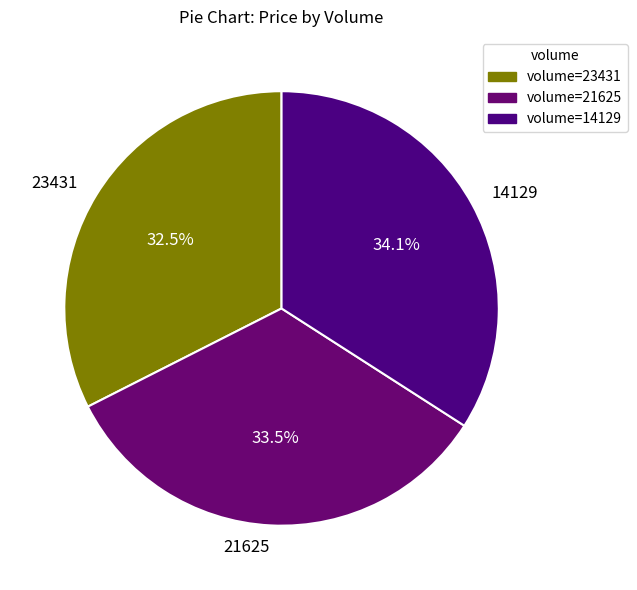

What is the ratio of the value at 21625 to the value at 23431?

1.0